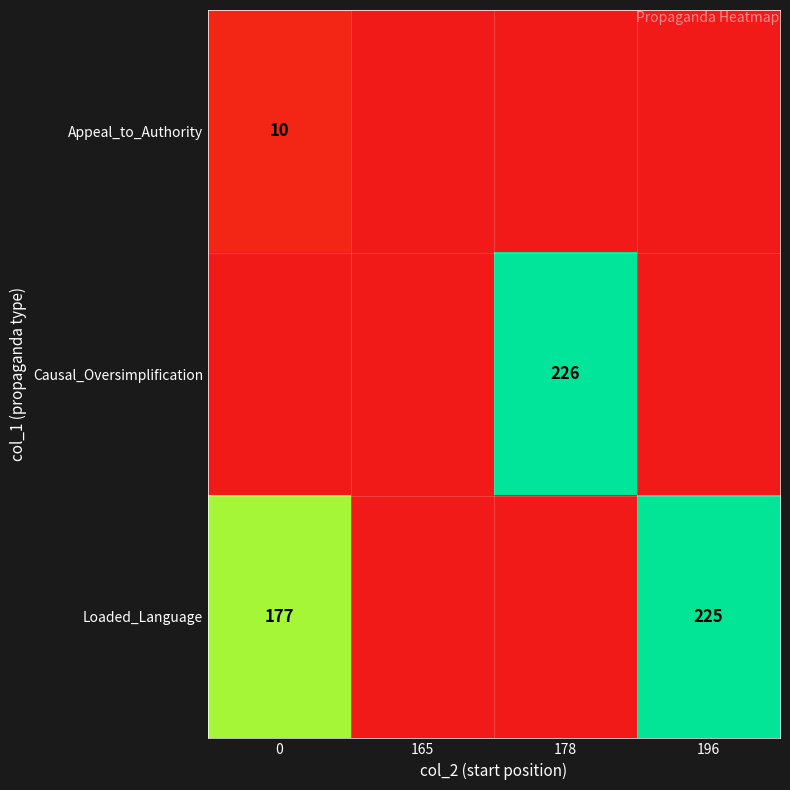

True or false: Loaded_Language has a value of 257 at 0.

False